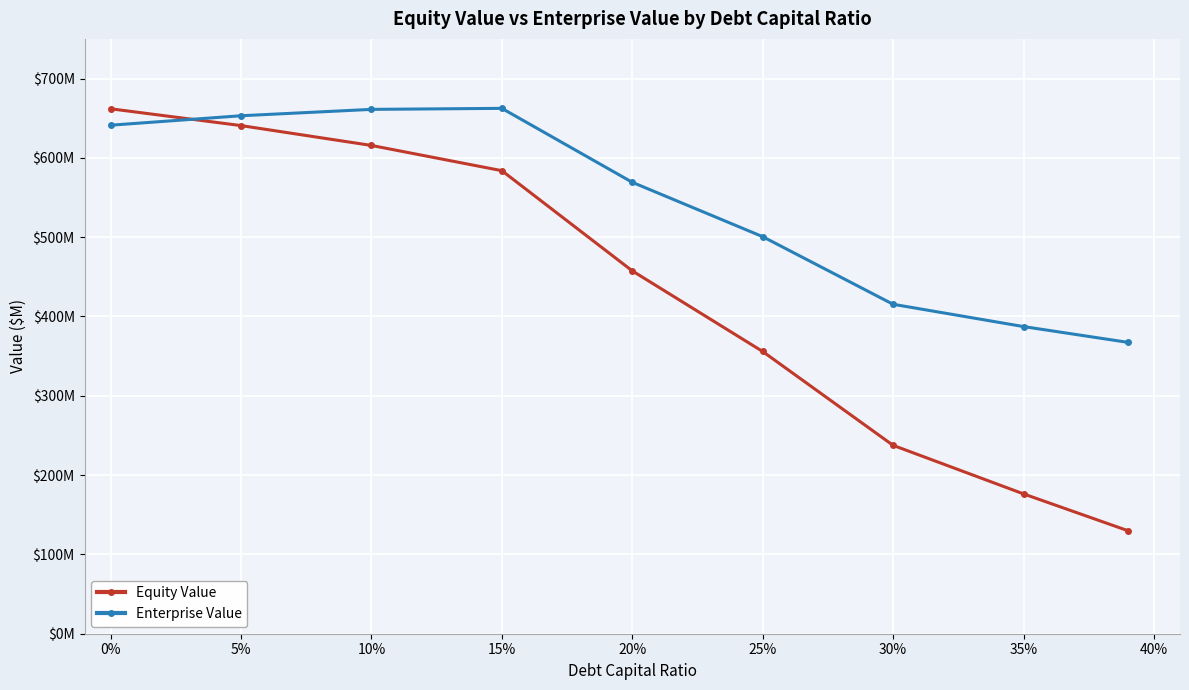

Is this an area chart (filled region under the line)?

No